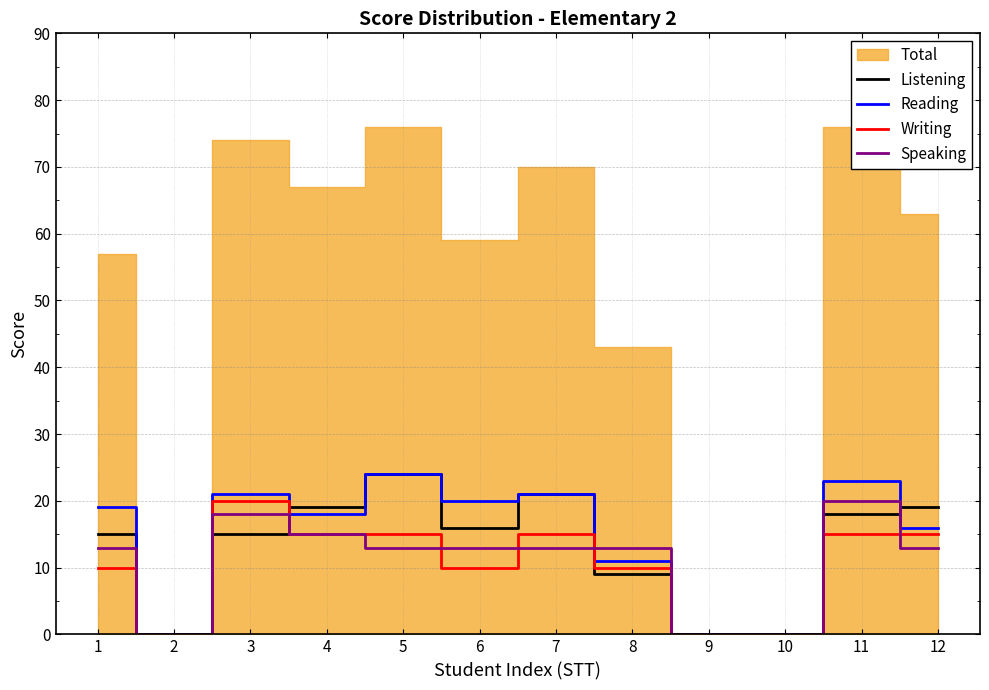

How many data points does each series have?

12